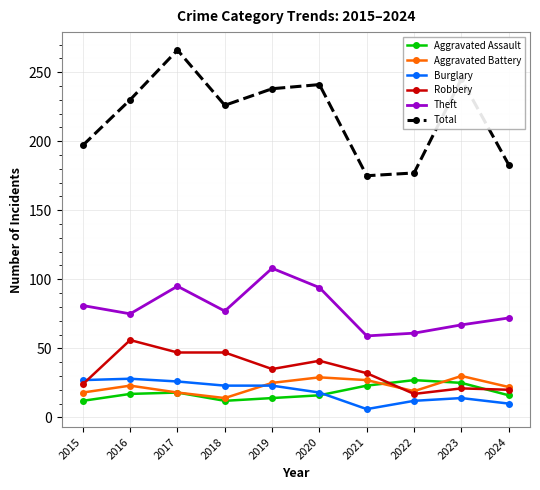

How many interior local peaks does the Total series have?

3